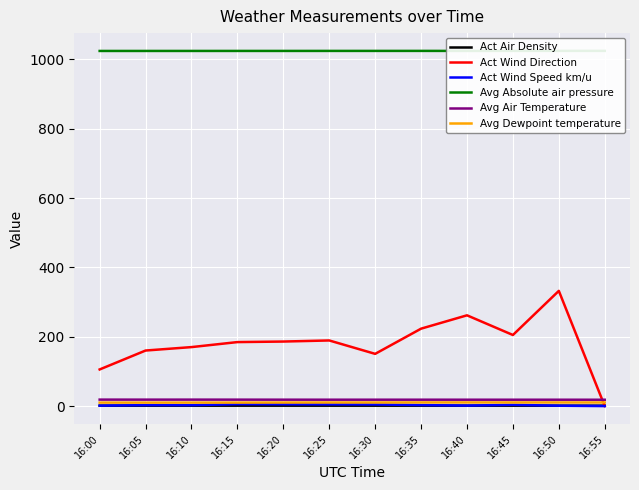

What is the average value of the Act Wind Speed km/u series?

3.0